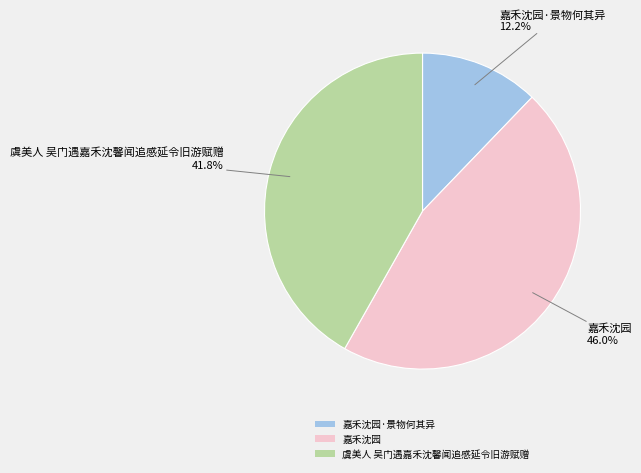

Count the number of slices in the pie.

3